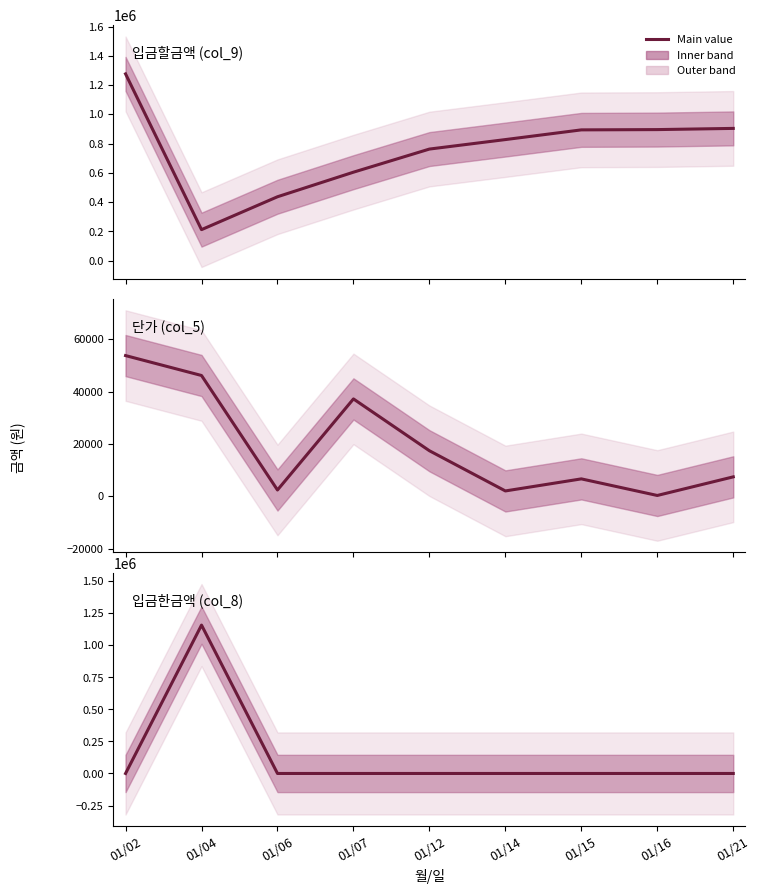

Reading left to right, transcribe all the data shown in this chart.

입금할금액 (col_9): 01/02=1276207	01/04=212025	01/06=436689	01/07=604589	01/12=762572	01/14=827402	01/15=893710	01/16=895624	01/21=903786
단가 (col_5): 01/02=53760	01/04=46150	01/06=2400	01/07=37200	01/12=17400	01/14=2040	01/15=6650	01/16=308	01/21=7420
입금한금액 (col_8): 01/02=0	01/04=1157935	01/06=0	01/07=0	01/12=0	01/14=0	01/15=0	01/16=0	01/21=0